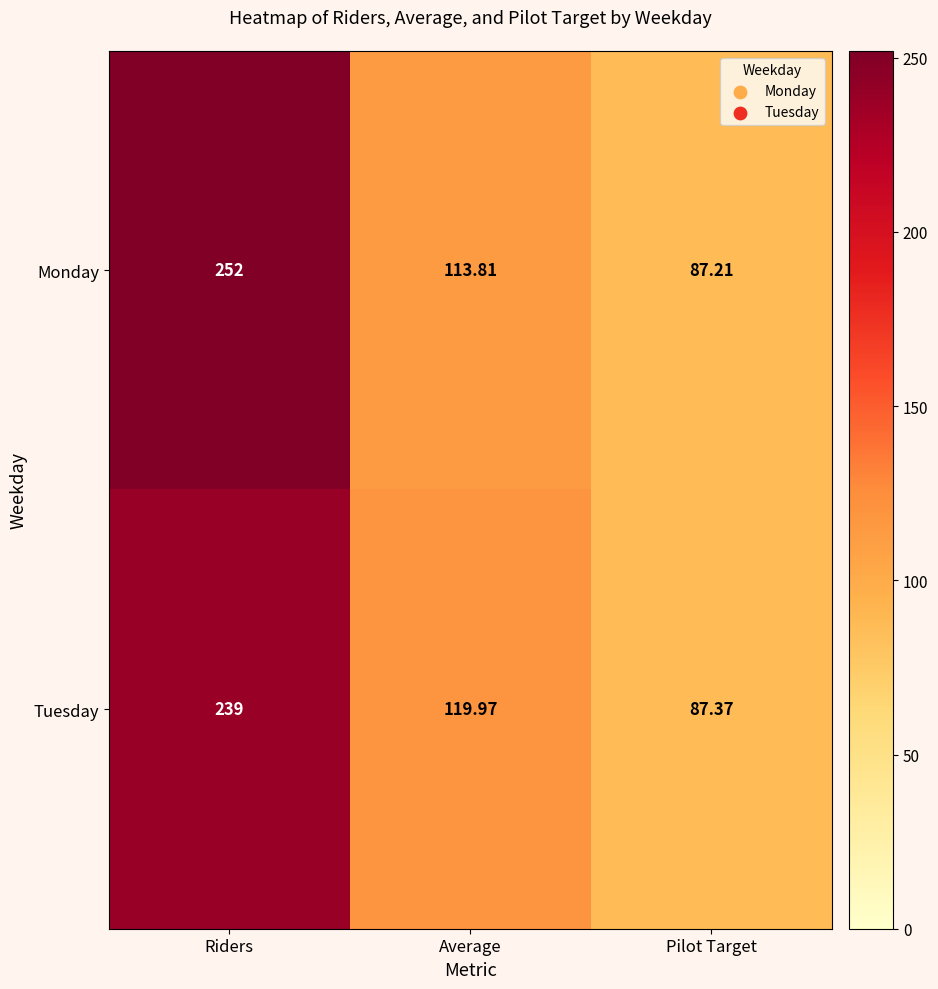

Which series has the widest spread of values?

Monday